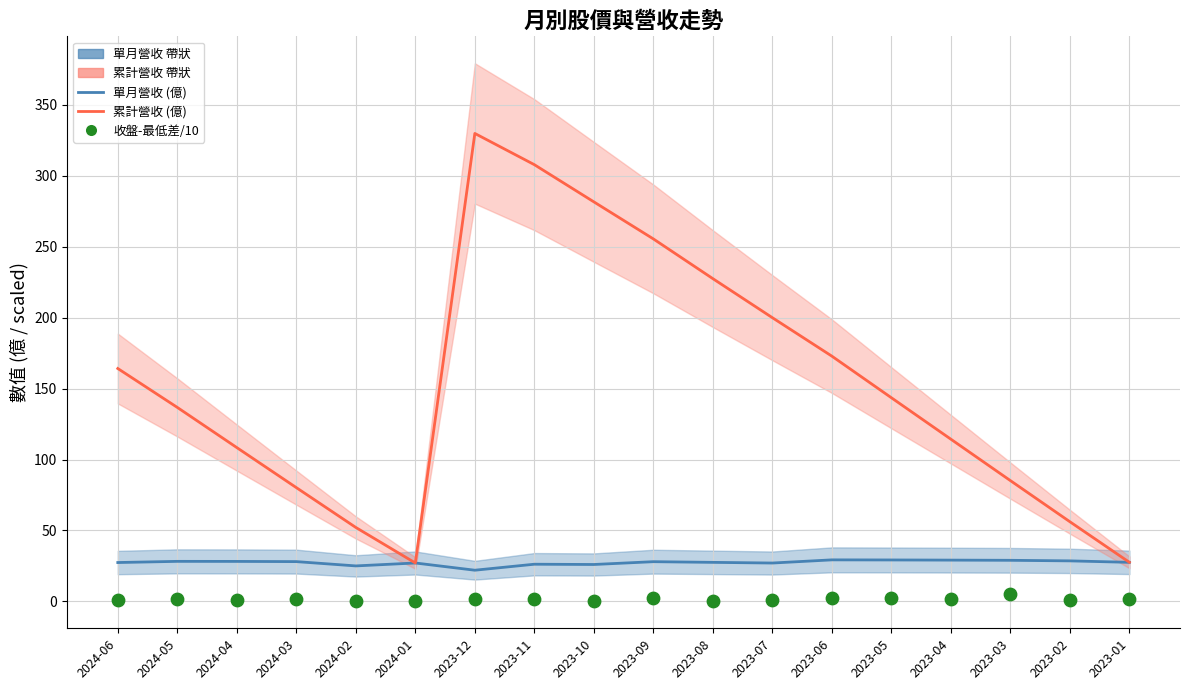

What is the total value across all series at 2023-10?

307.6